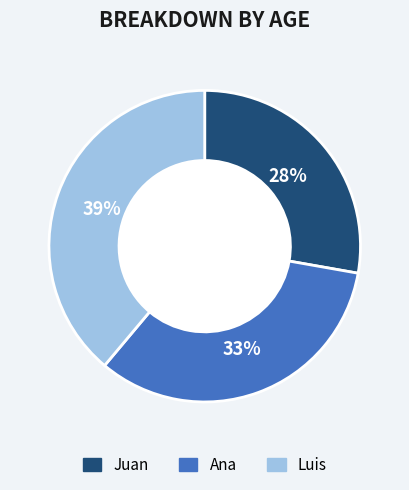

Rank the categories by value from lowest to highest.

Juan, Ana, Luis